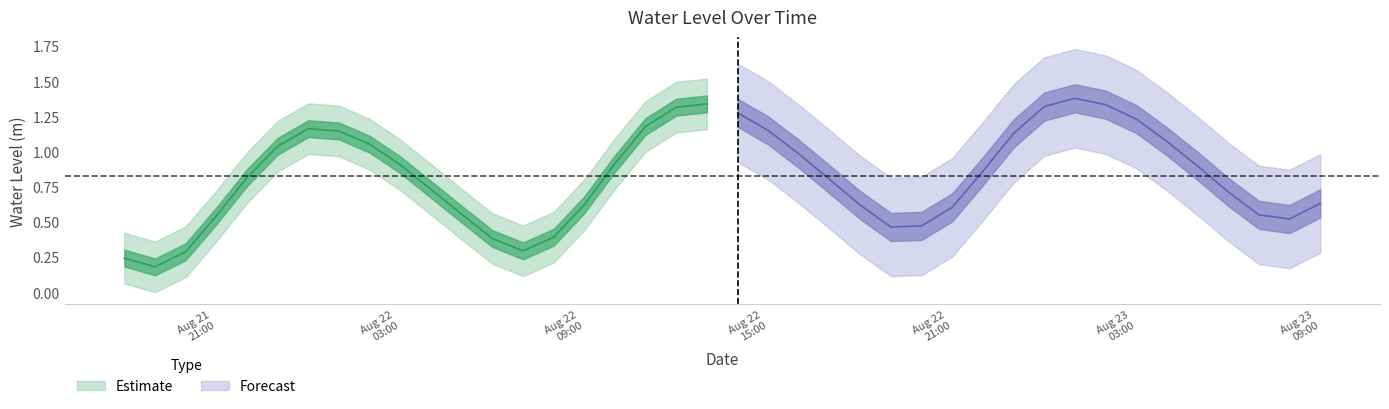

The chart shows a value of 1.3 at 2024-08-22 10:00:00. True or false?

False